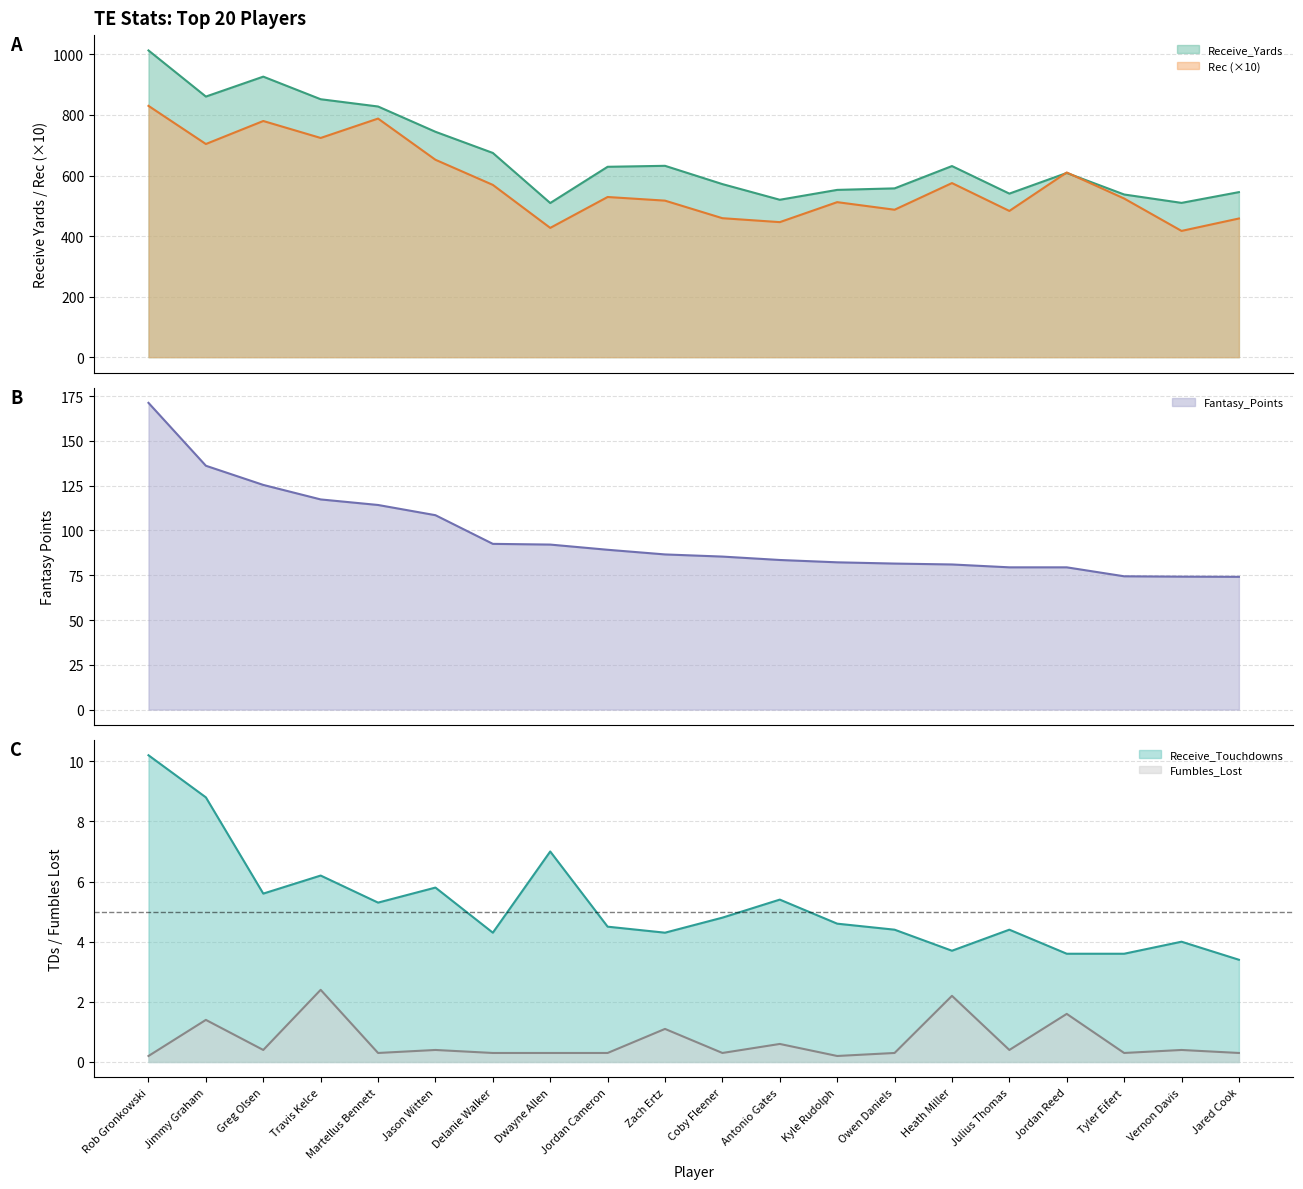

How many data points does each series have?

20